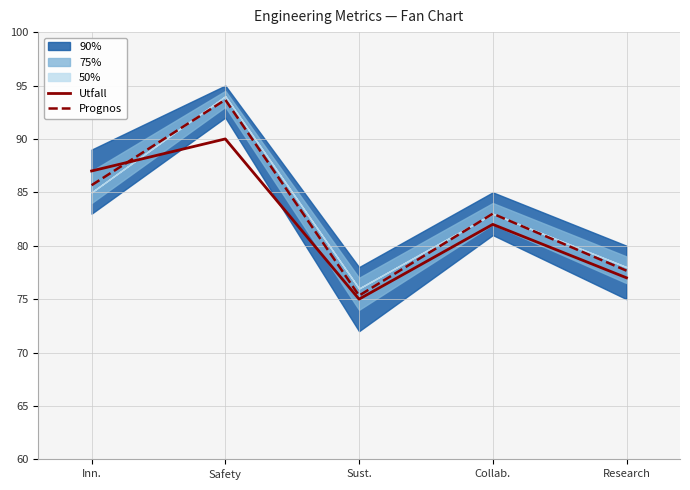

What is the approximate value of Prognos at Sust.?

75.3